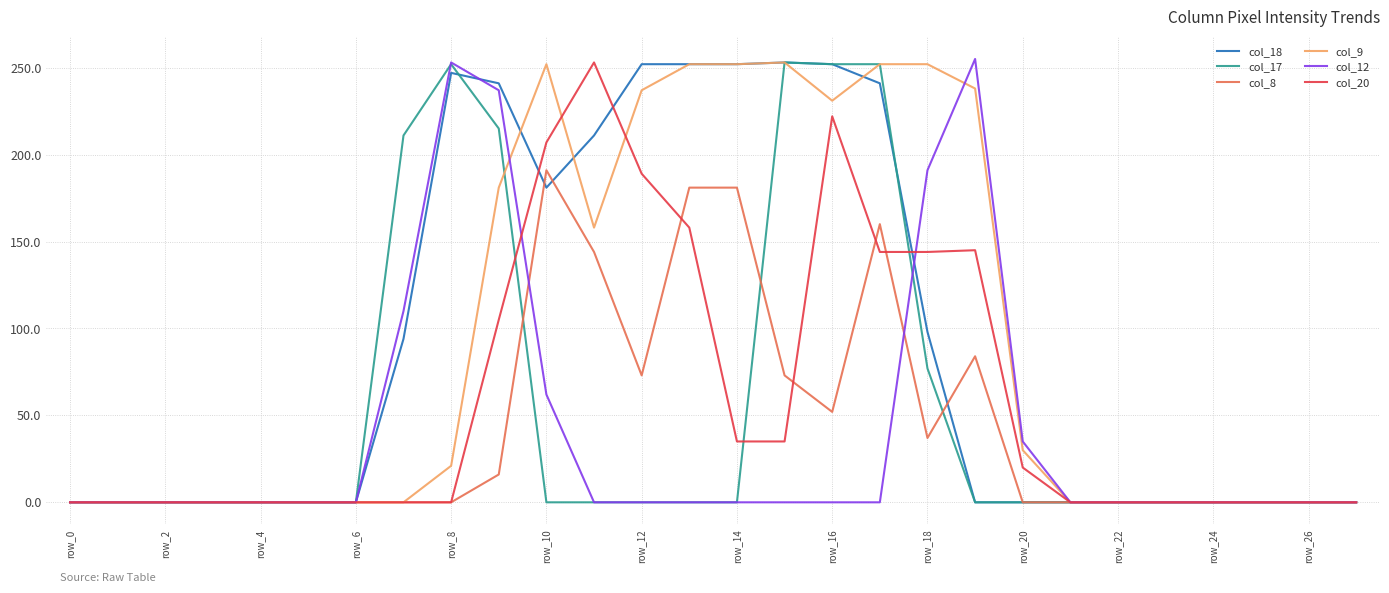

What is the maximum value for col_9?

253